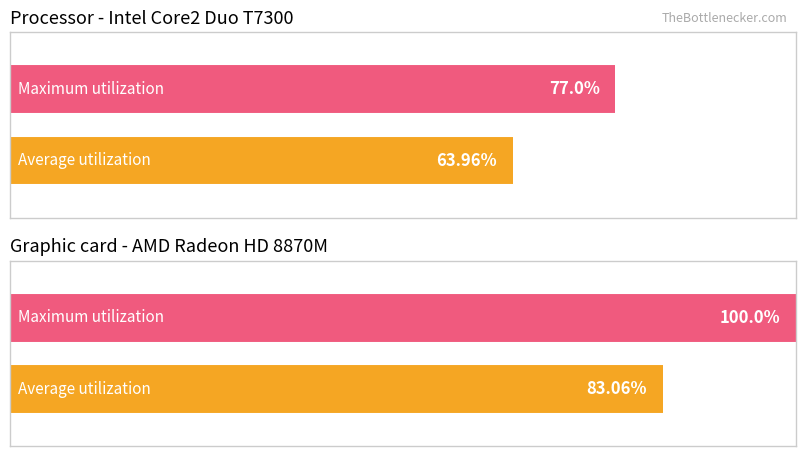

Between 2 and 1, which series saw the biggest shift?

Average utilization